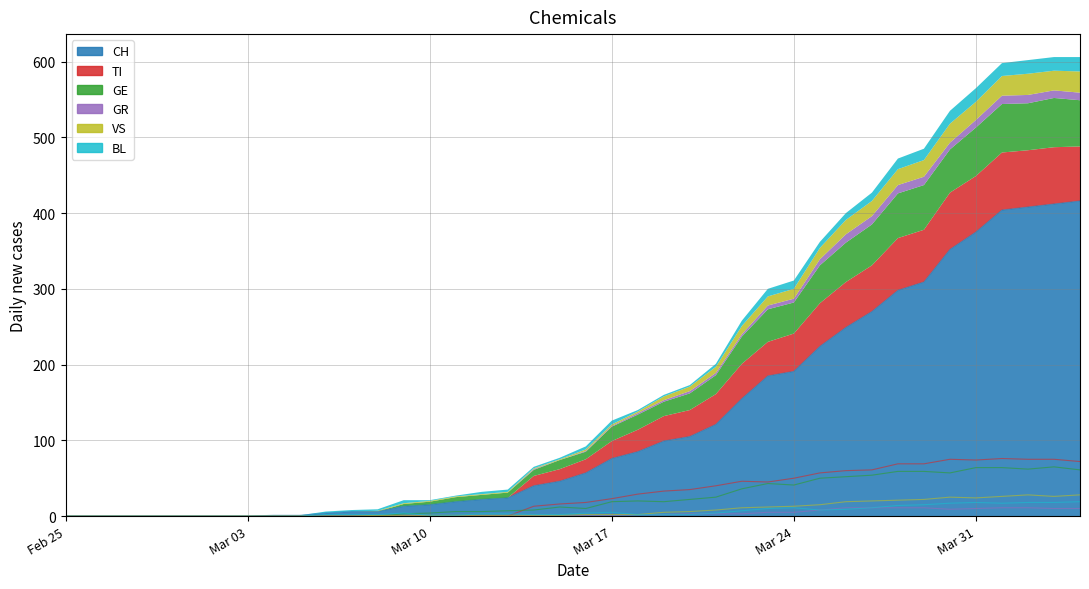

In GR, how many points are higher than both neighbors (excluding endpoints)?

1